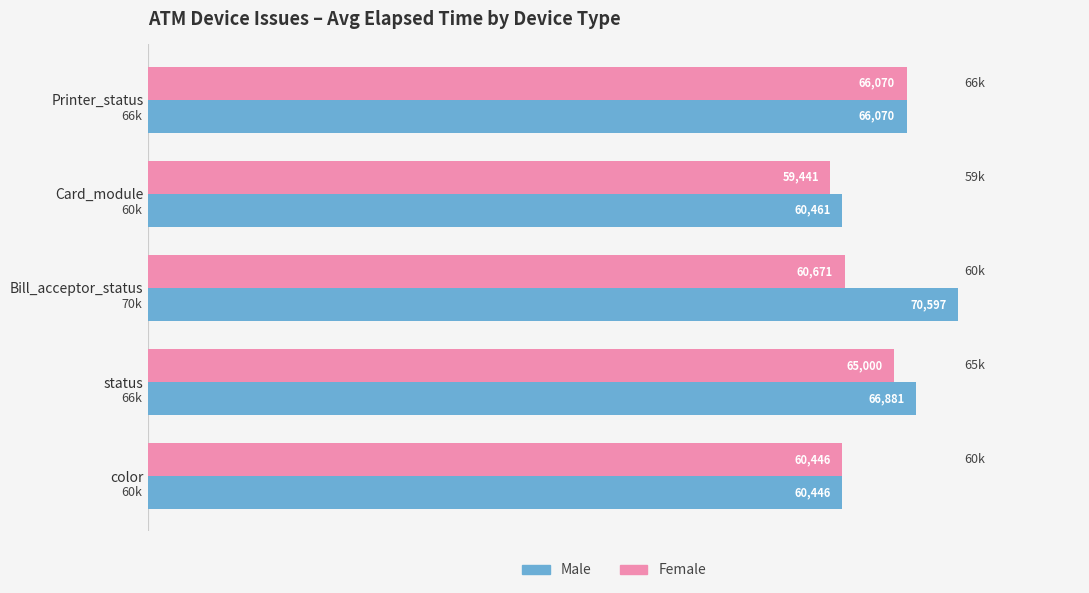

What is the highest value of the Female series?

66070